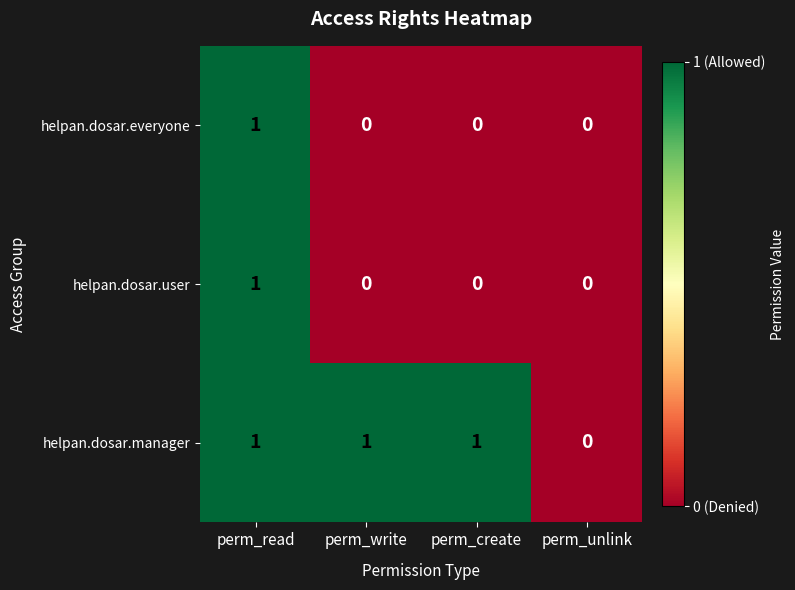

Which category has the lowest value in the helpan.dosar.manager series?

perm_unlink